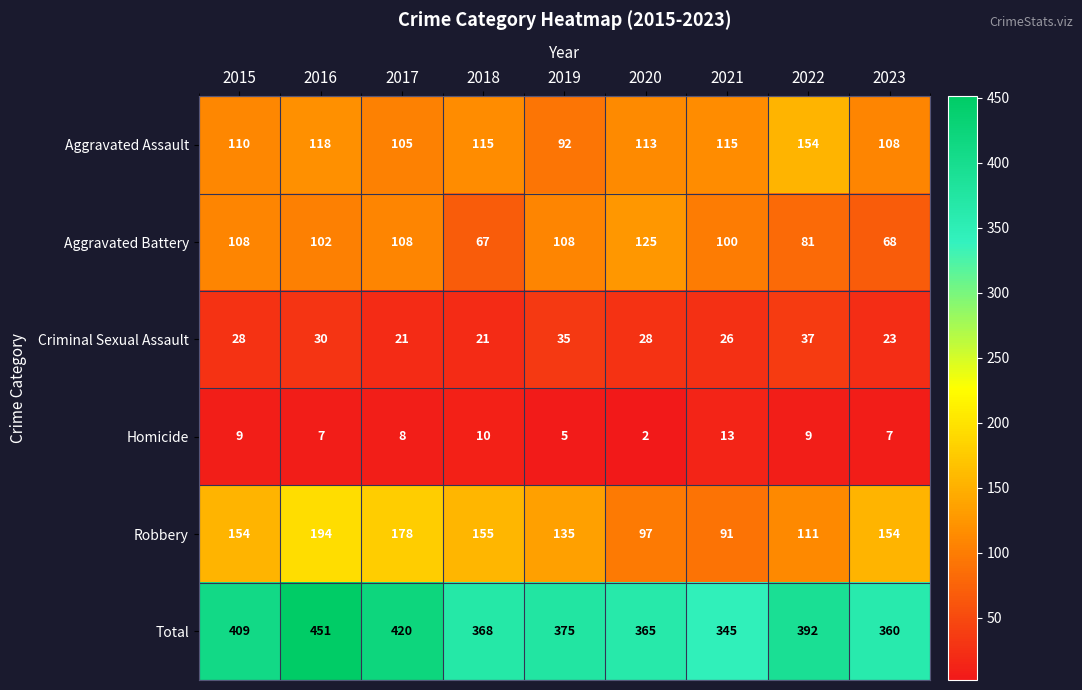

At how many categories does at least one series exceed 442?

1